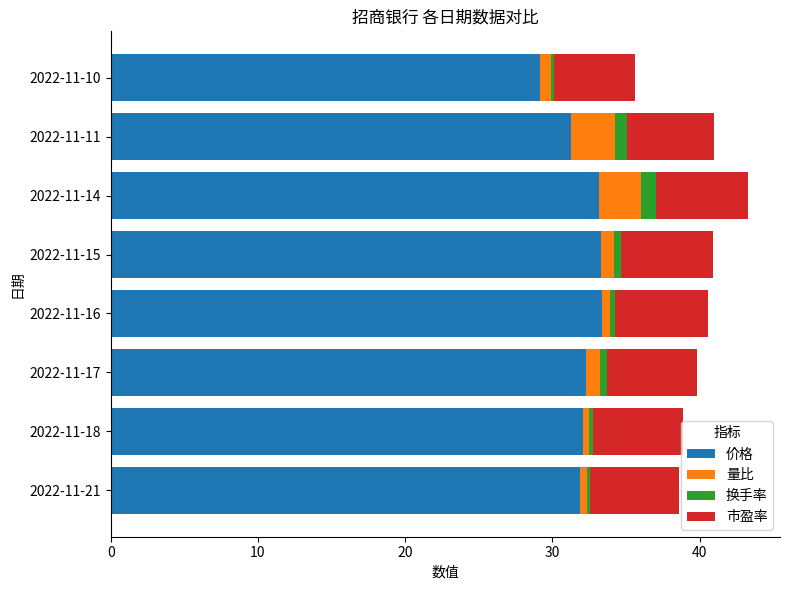

Is it true that 价格 equals 21.9 at 2022-11-21?

False